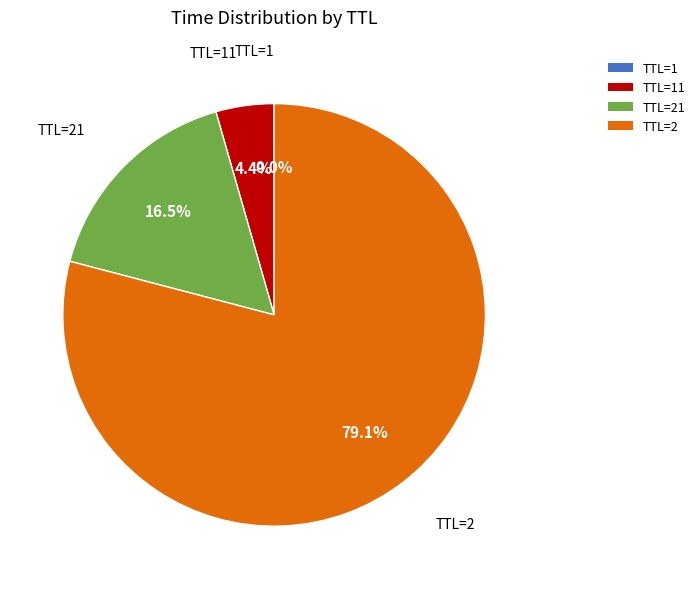

Between TTL=21 and TTL=2, which is larger?

TTL=2